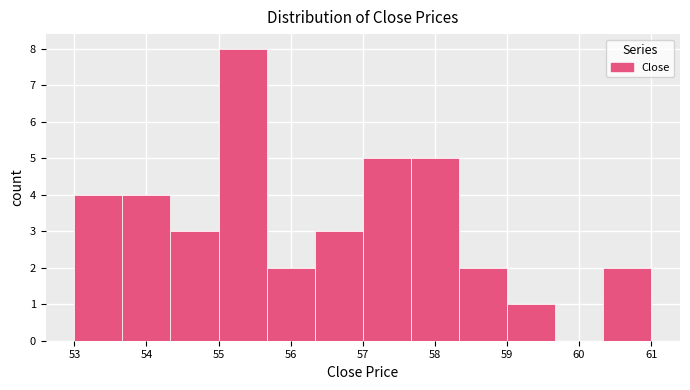

Reading left to right, list every bar in this chart as the range it spans on the x-axis followed by its height. Neither the bar edges nor the heights are printed on the chart, so give them approximately, as read against the axes.

53.0 to 53.7: 4
53.7 to 54.3: 4
54.3 to 55.0: 3
55.0 to 55.7: 8
55.7 to 56.3: 2
56.3 to 57.0: 3
57.0 to 57.7: 5
57.7 to 58.3: 5
58.3 to 59.0: 2
59.0 to 59.7: 1
59.7 to 60.3: 0
60.3 to 61.0: 2